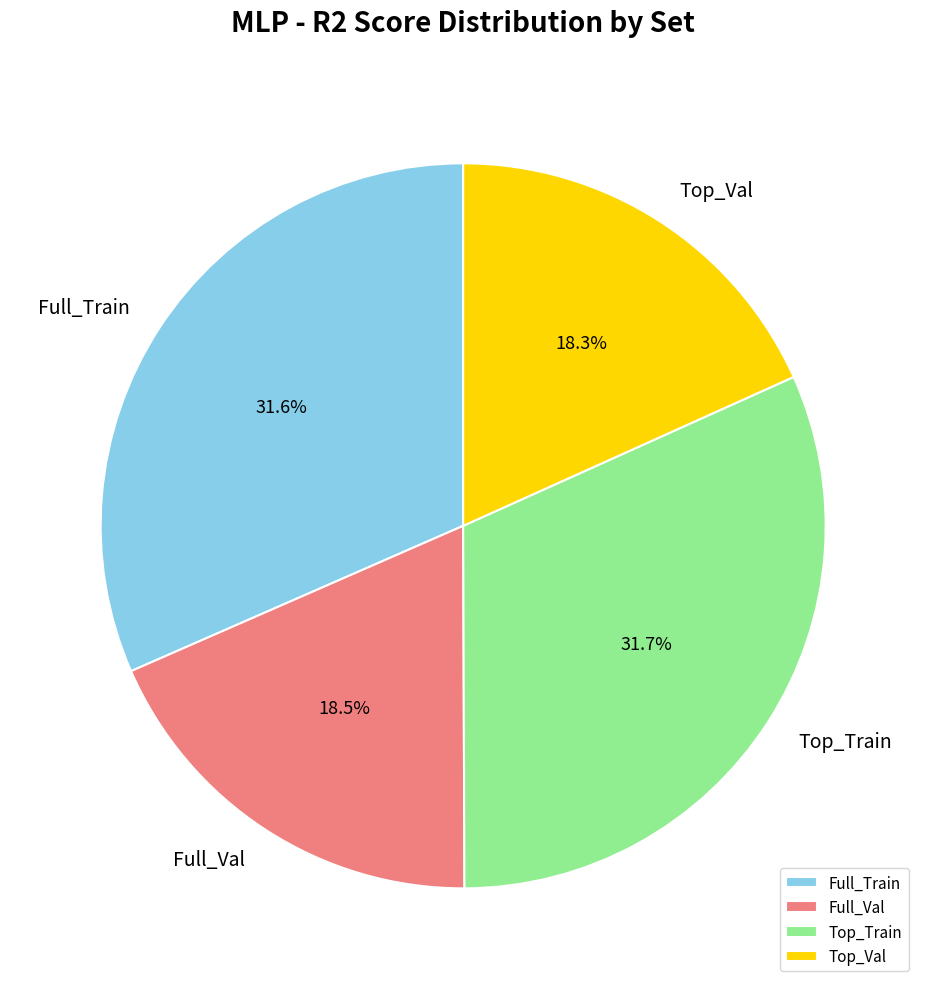

Which has a higher value, Top_Val or Full_Train?

Full_Train